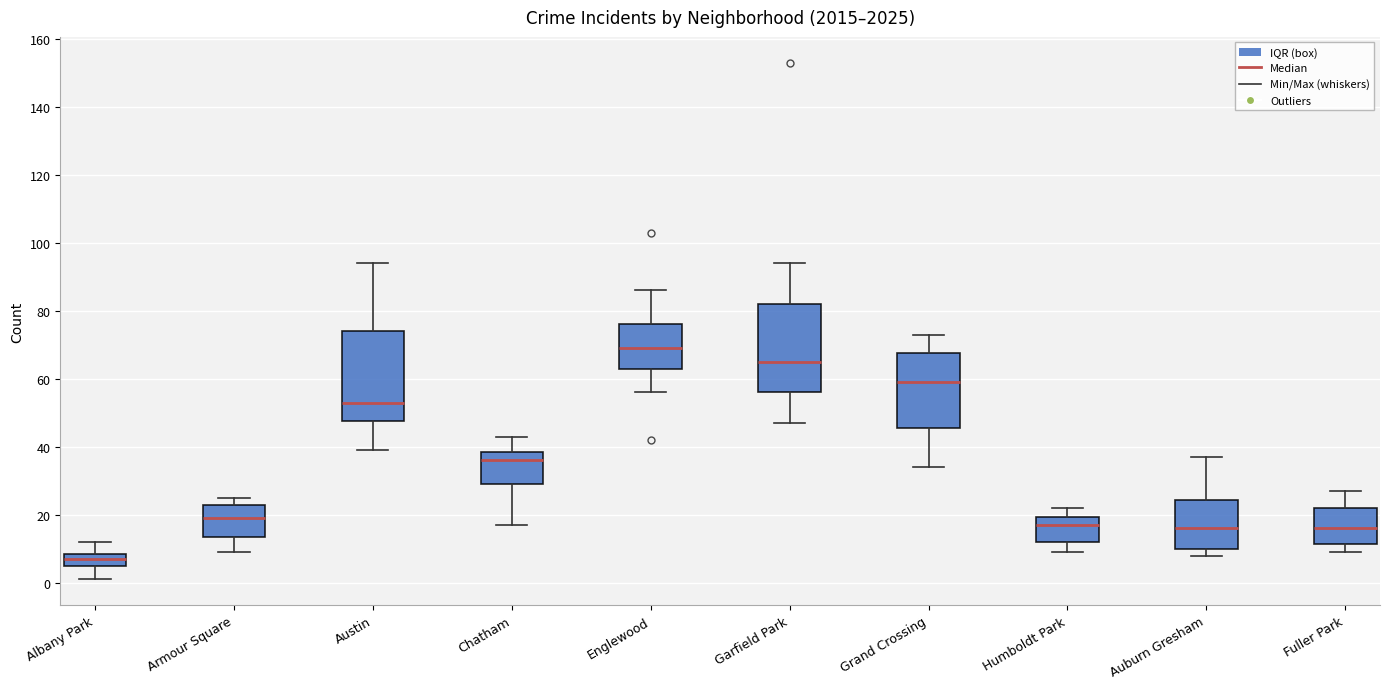

Which box's median line is the lowest?

Albany Park